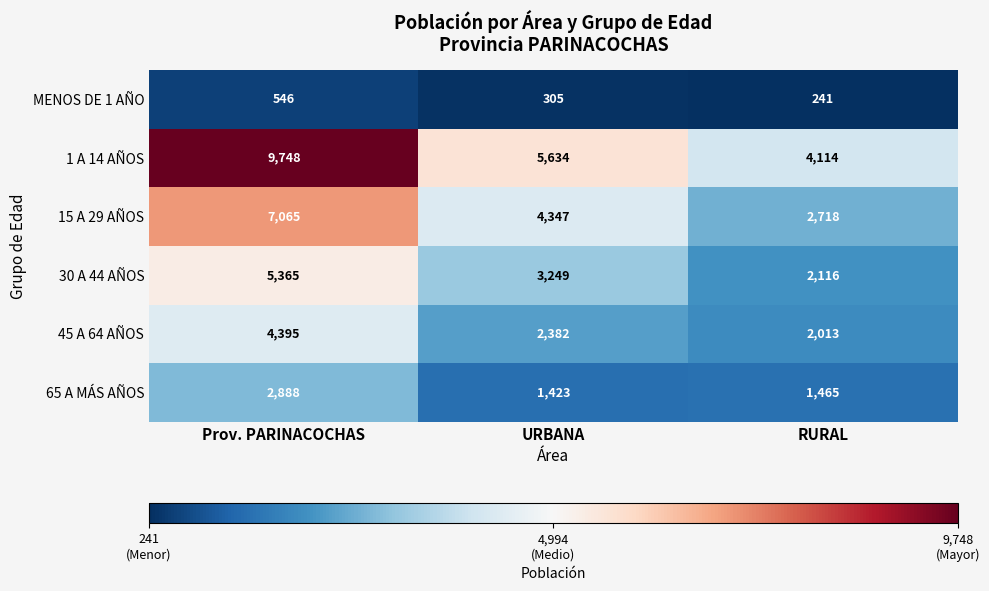

Reading left to right, what are all the values shown in this chart?

MENOS DE 1 AÑO: Prov. PARINACOCHAS=546	URBANA=305	RURAL=241
1 A 14 AÑOS: Prov. PARINACOCHAS=9748	URBANA=5634	RURAL=4114
15 A 29 AÑOS: Prov. PARINACOCHAS=7065	URBANA=4347	RURAL=2718
30 A 44 AÑOS: Prov. PARINACOCHAS=5365	URBANA=3249	RURAL=2116
45 A 64 AÑOS: Prov. PARINACOCHAS=4395	URBANA=2382	RURAL=2013
65 A MÁS AÑOS: Prov. PARINACOCHAS=2888	URBANA=1423	RURAL=1465